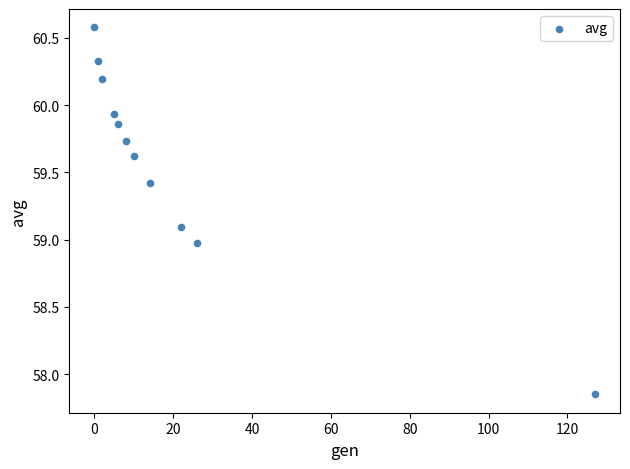

What is the average X value?

20.1